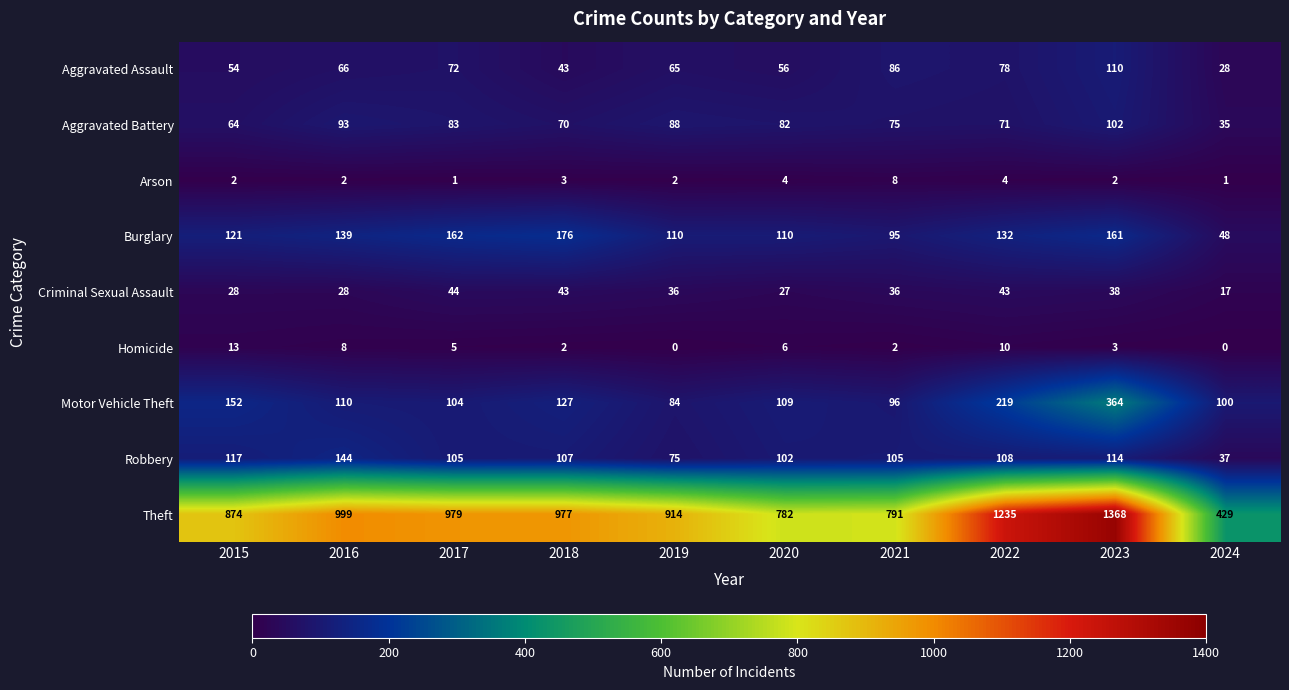

Between 2020 and 2022, which series saw the biggest shift?

Theft